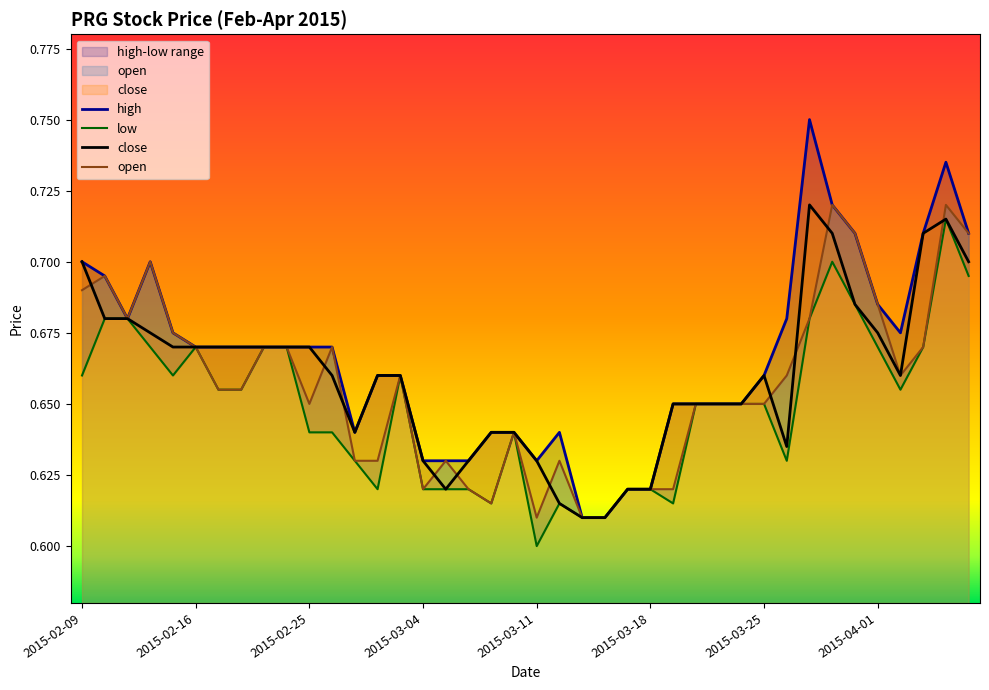

What is the difference between the second highest and second lowest values in the low series?

0.1